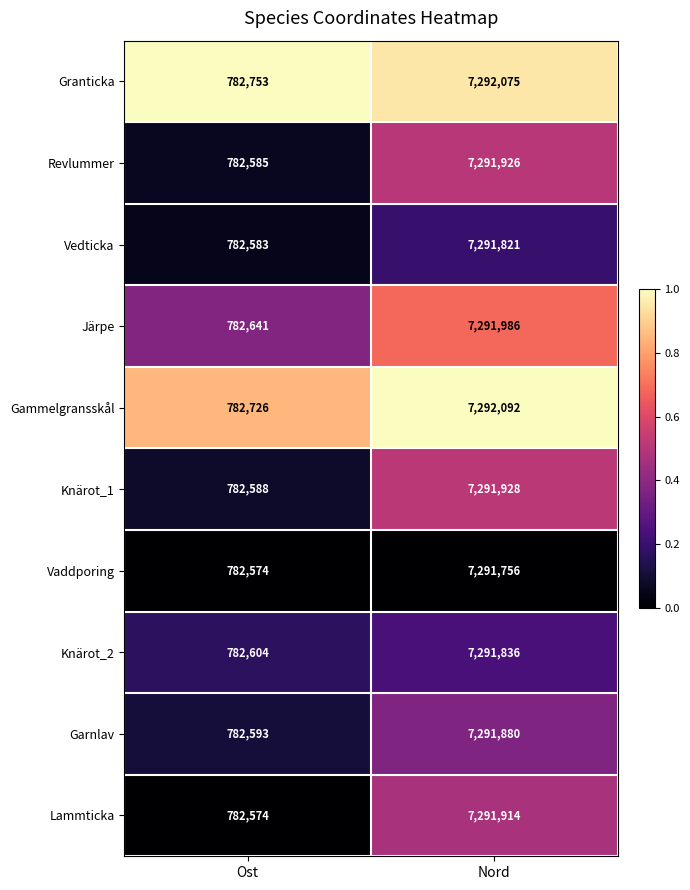

What is the approximate value of Lammticka at Ost, to the nearest 10?

782570